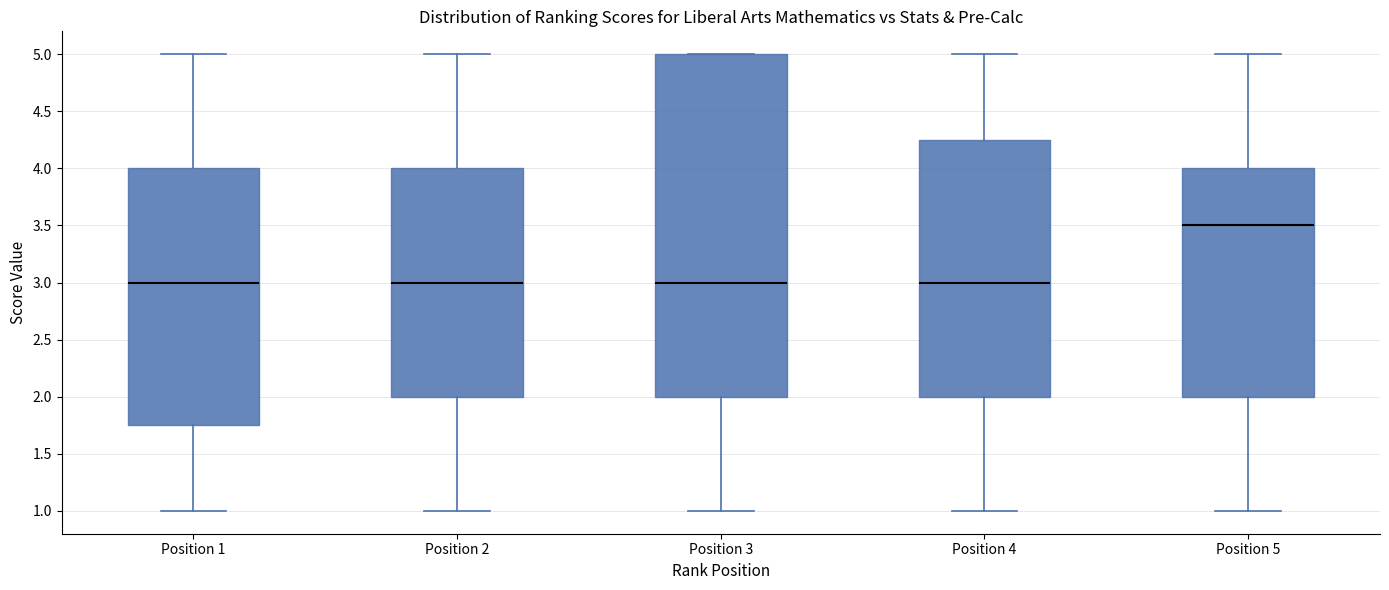

Which box has the highest median line?

Position 5